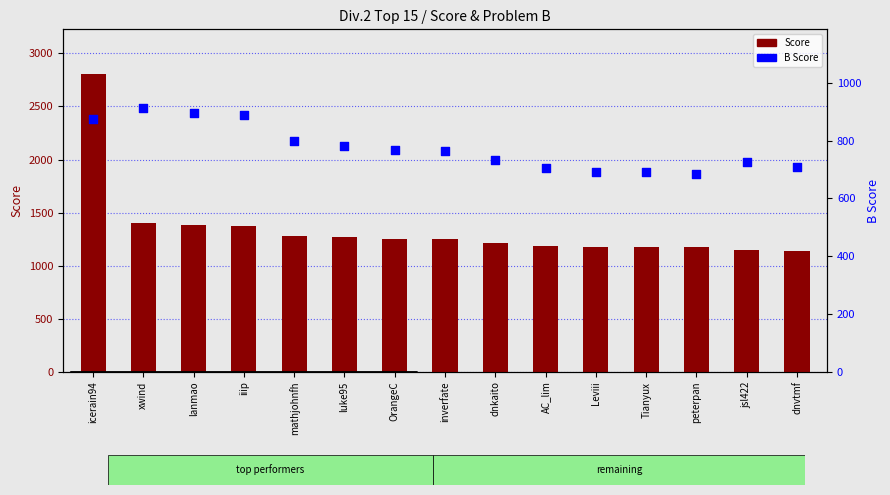

Which series reaches the maximum Y coordinate?

Score